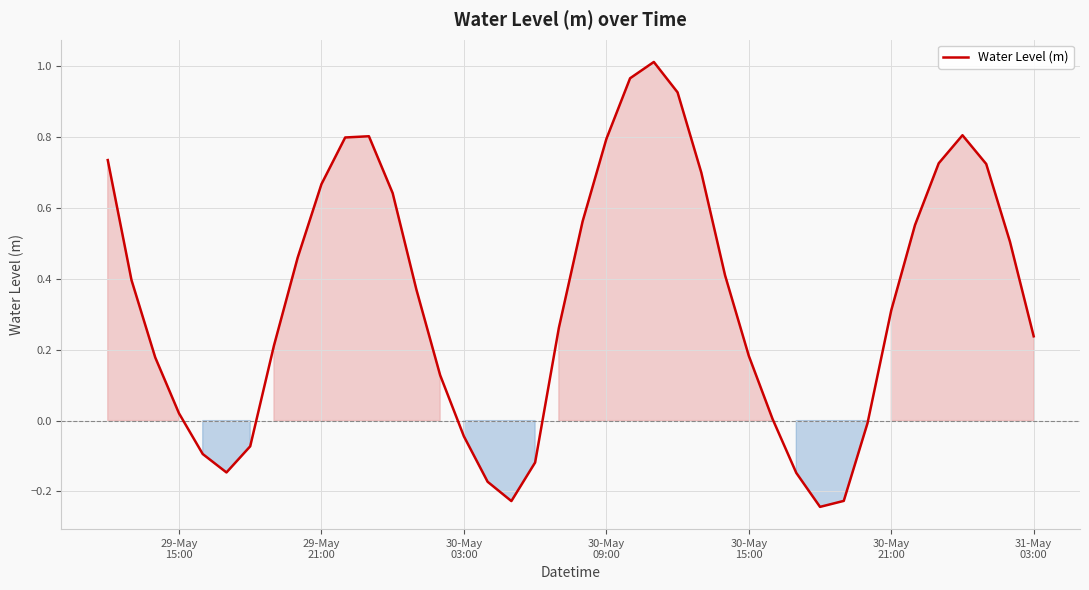

What is the difference between the maximum and minimum values?

1.3